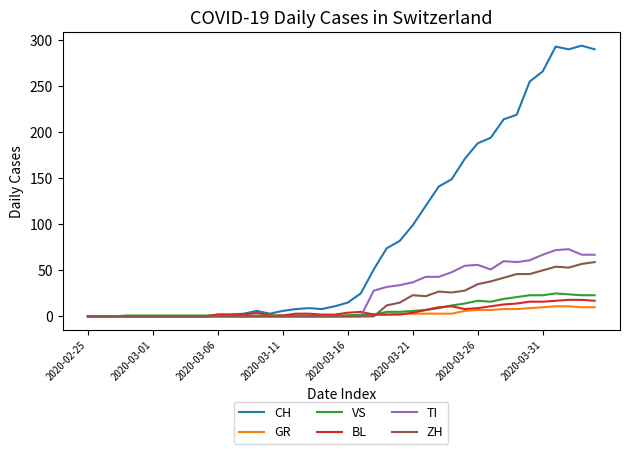

Which series has the largest total across all categories?

CH